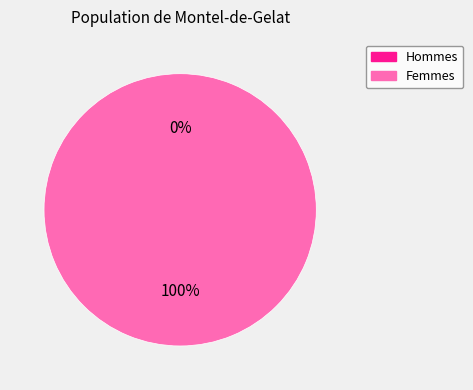

Between 1519230096 and 1525982441, which is larger?

1525982441